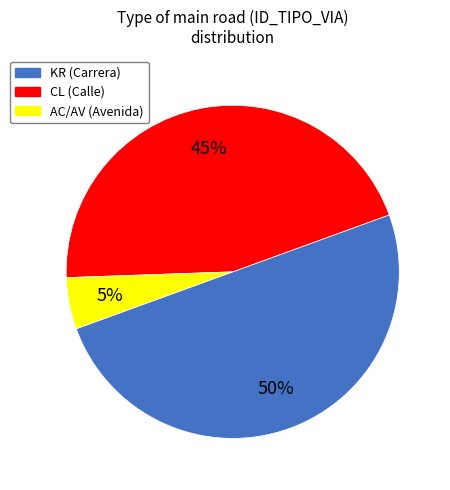

What percentage is the CL slice, to the nearest percent?

45%